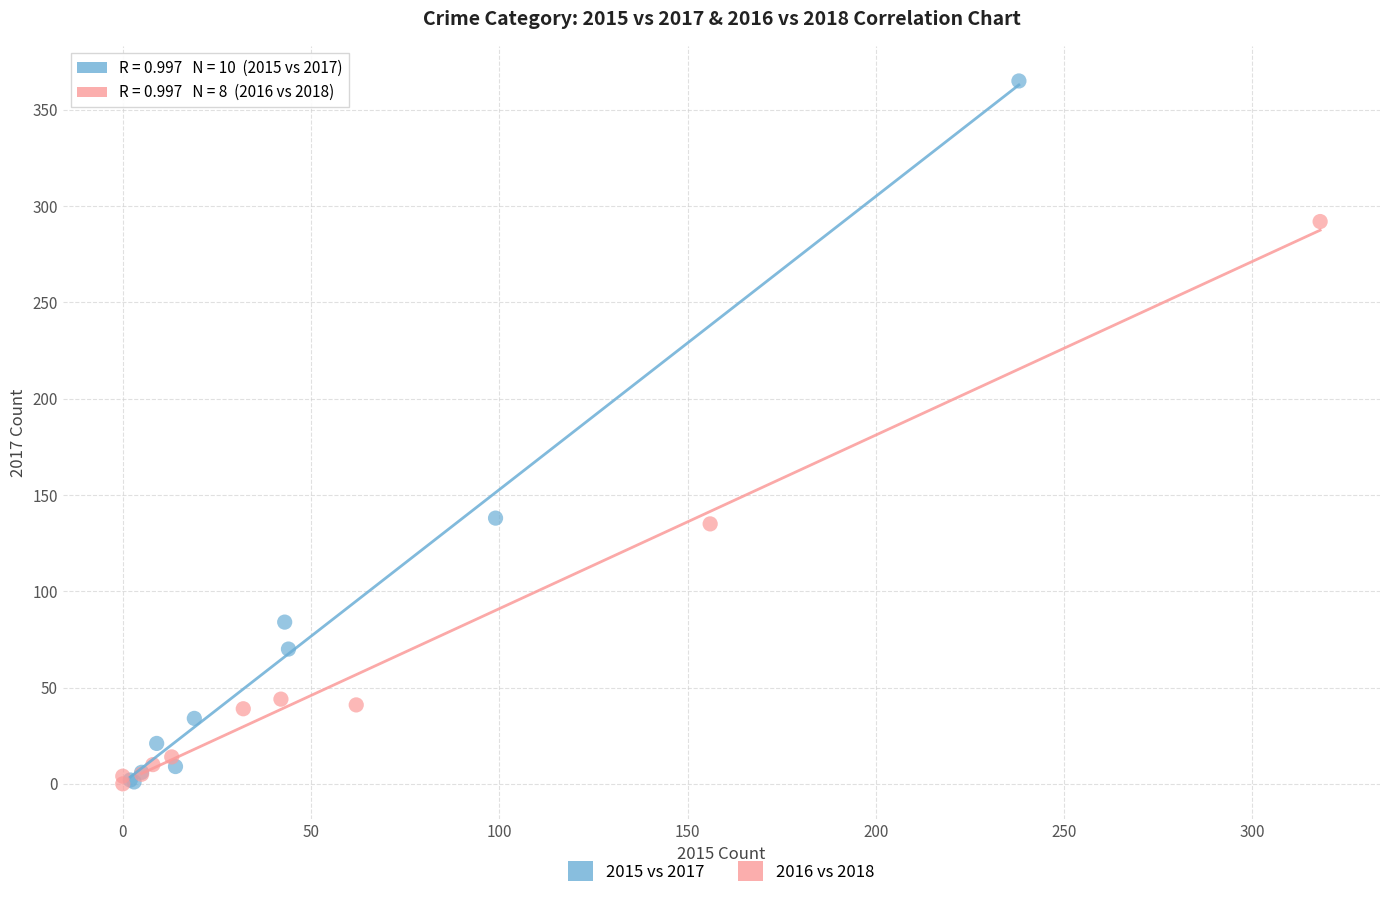

Which series has the largest Y range (max minus min)?

2015 vs 2017